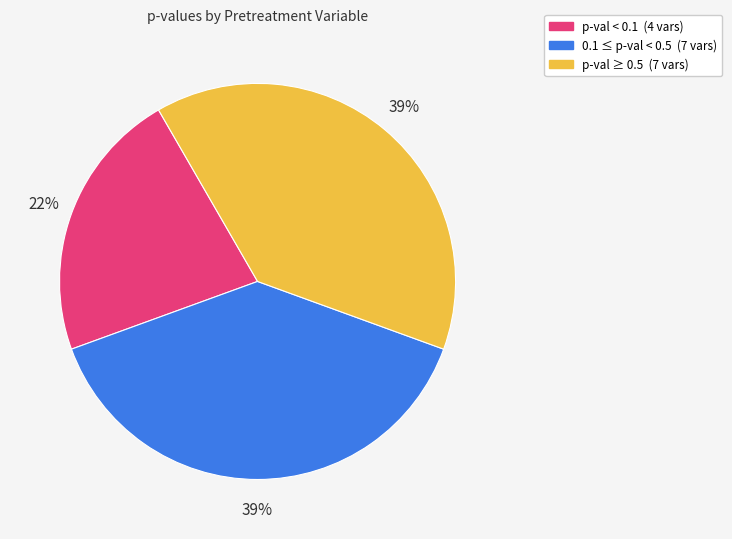

How many segments does this pie chart have?

3